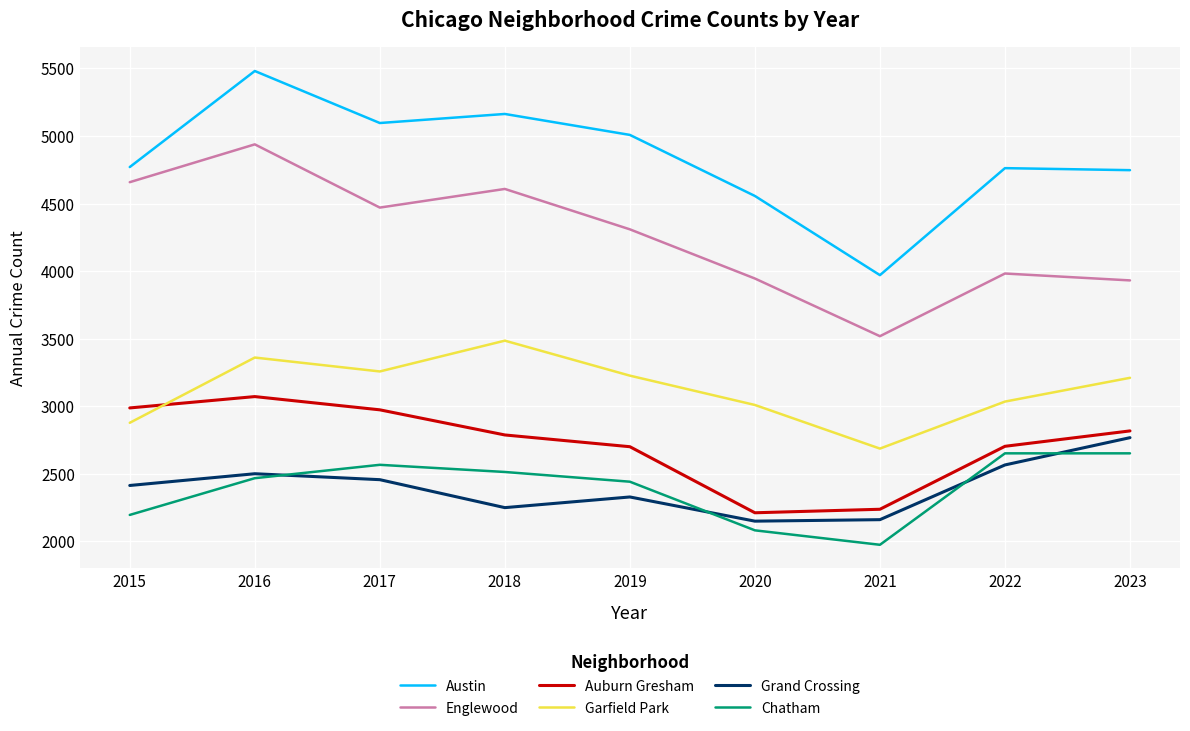

The Auburn Gresham series shows 2987 at 2015. True or false?

True